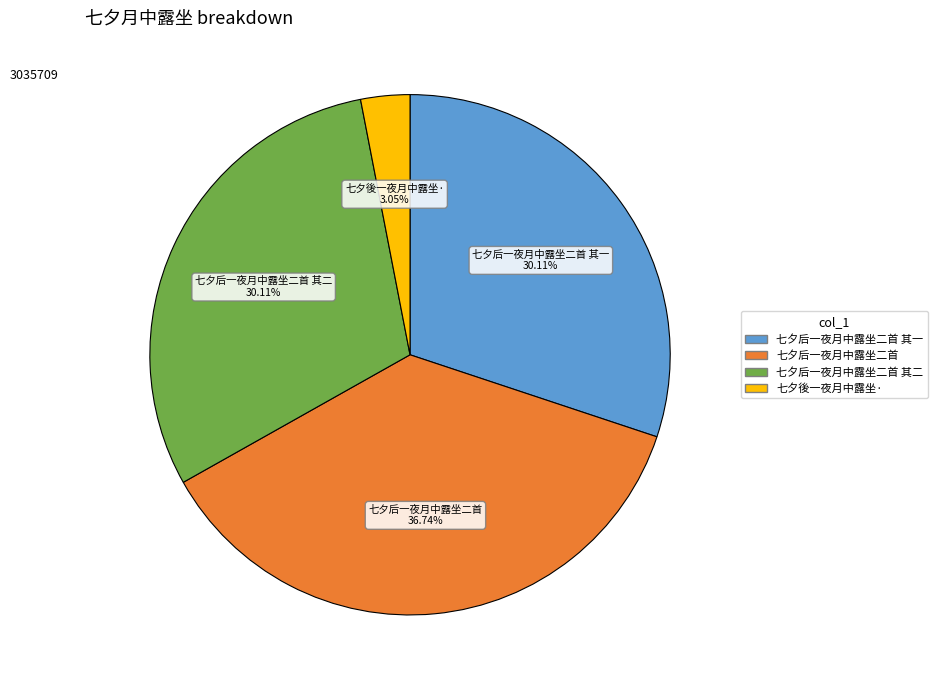

Is there any slice that represents more than half of the pie?

No